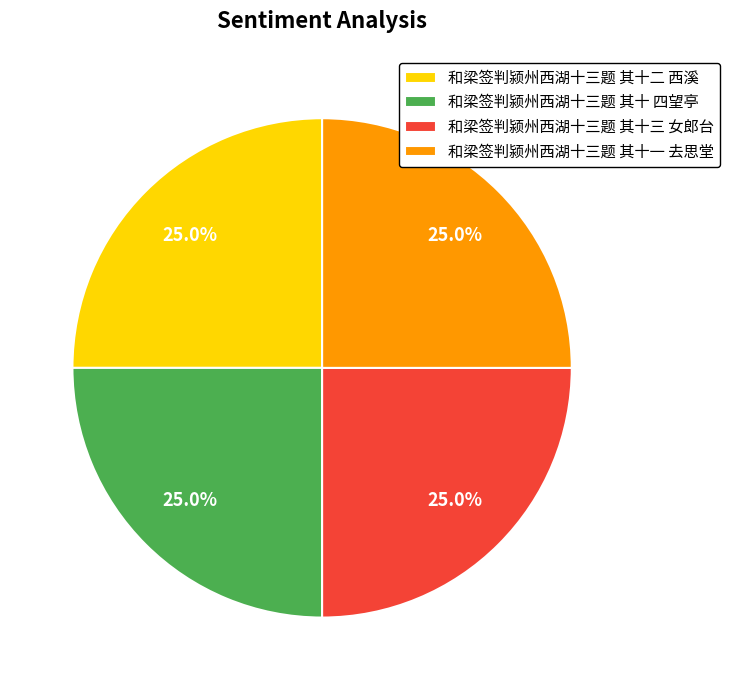

What percentage is NOT represented by 和梁签判颍州西湖十三题 其十一 去思堂?

75.0%